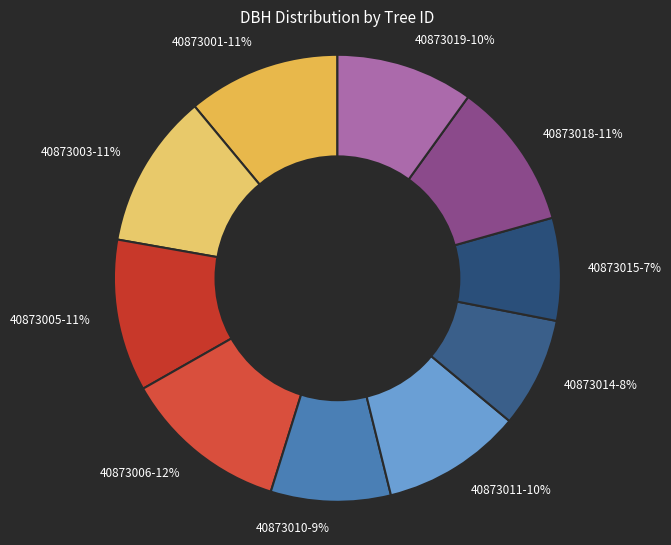

Which has a higher value, 40873010-9% or 40873014-8%?

40873010-9%